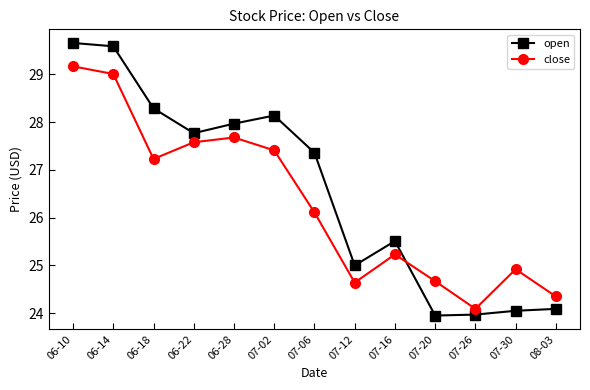

List the series in order of their peak value, highest first.

open, close